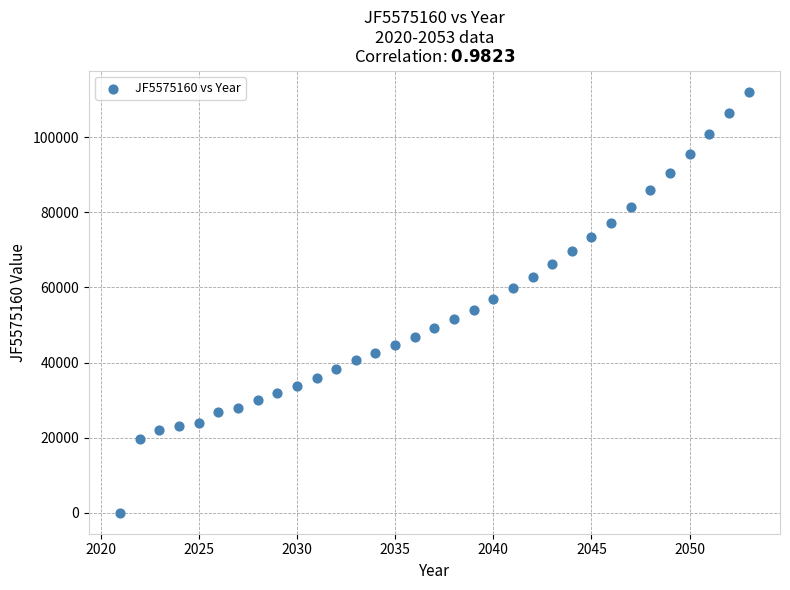

What is the range of X values (max minus min)?

32.0